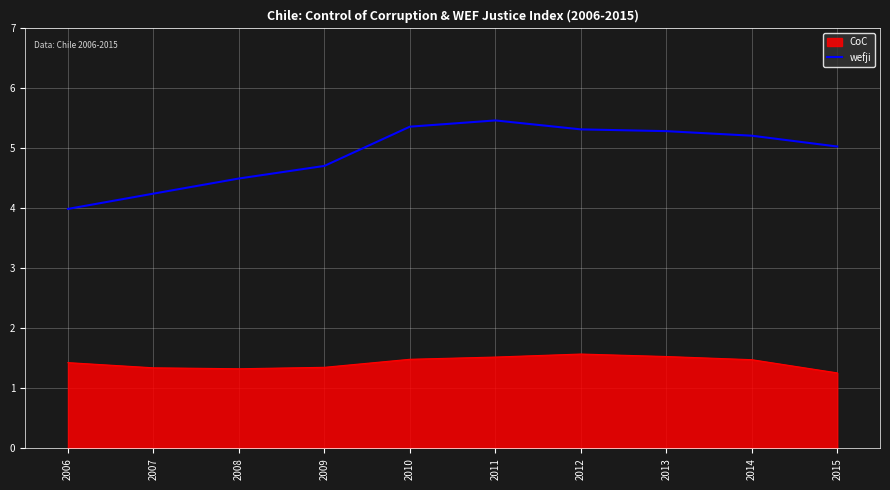

Which category has the lowest value across all series?

2015